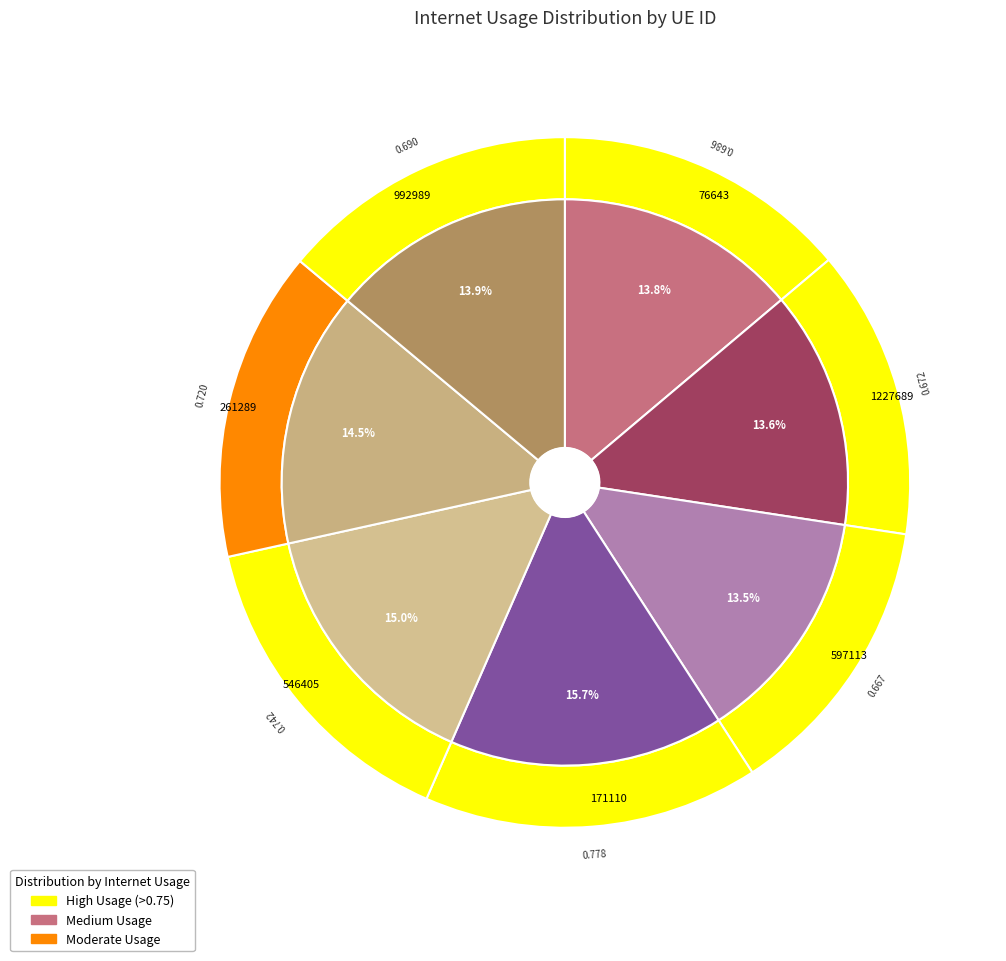

Does 1227689 account for over 50% of the chart?

No